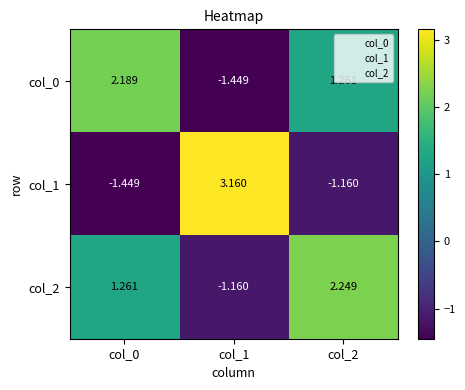

Count the number of data series in this chart.

3